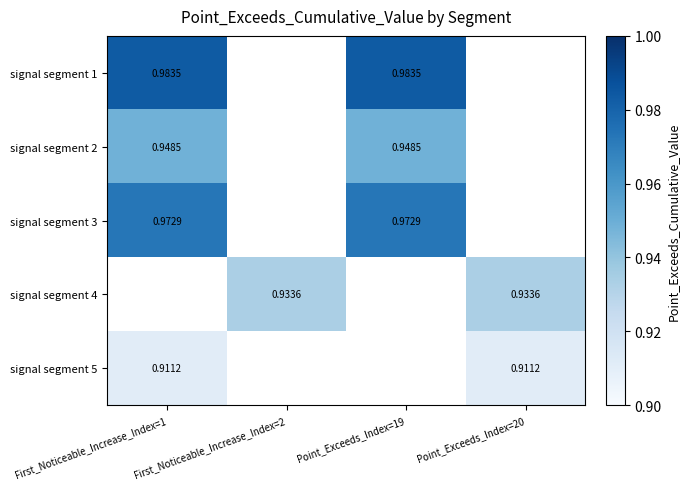

Which category has the lowest value across all series?

First_Noticeable_Increase_Index=1